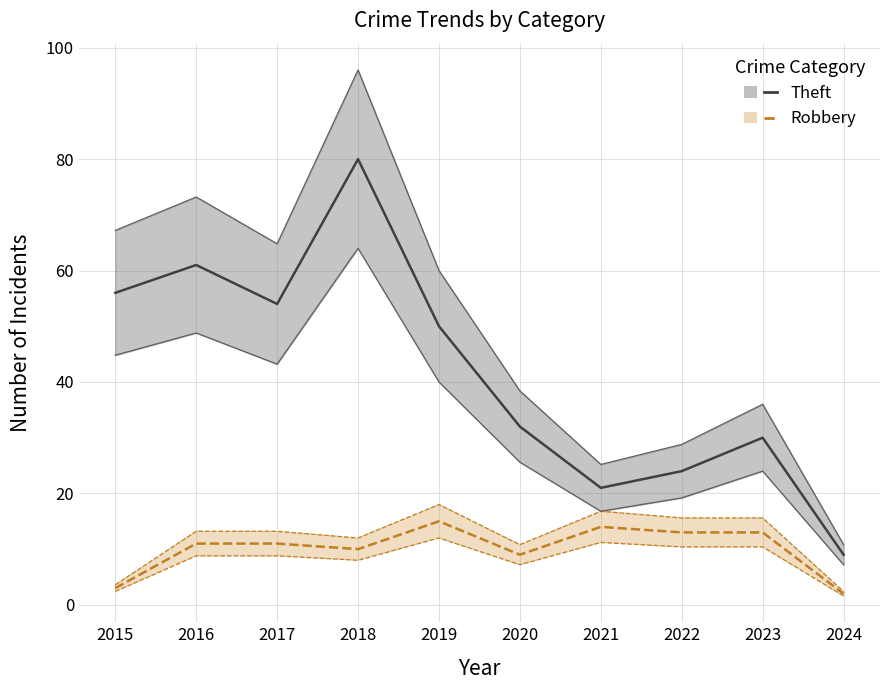

List the series in order of their peak value, highest first.

Theft, Robbery